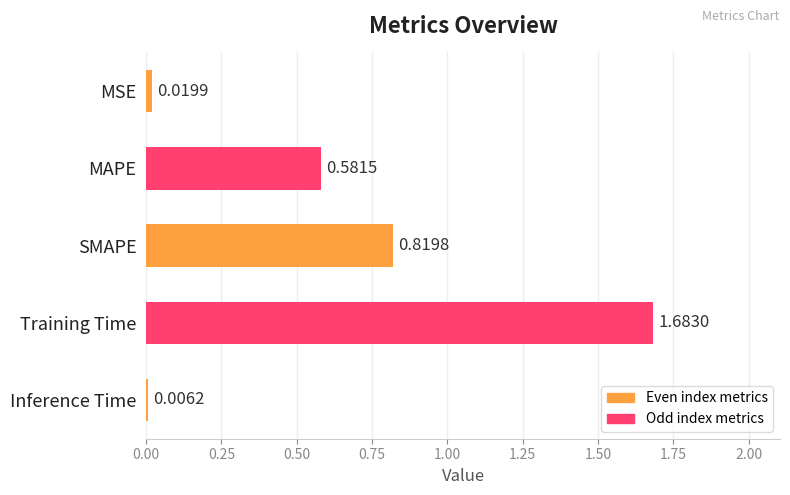

What is the sum of all values?

3.1